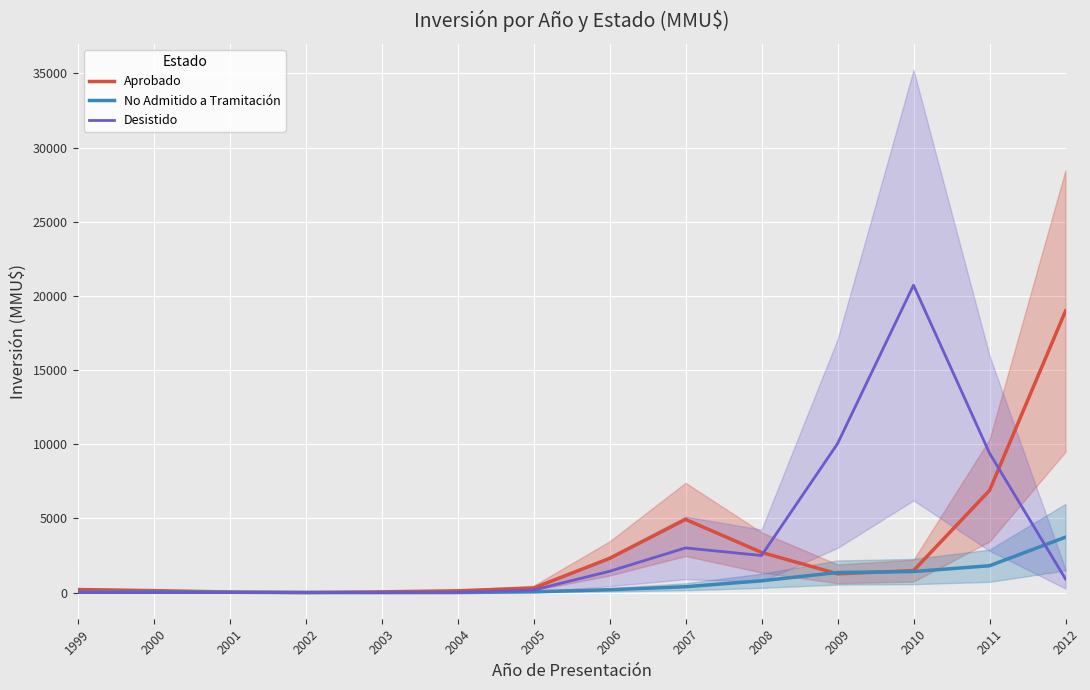

Is it true that No Admitido a Tramitación equals 750.5 at 2009?

False